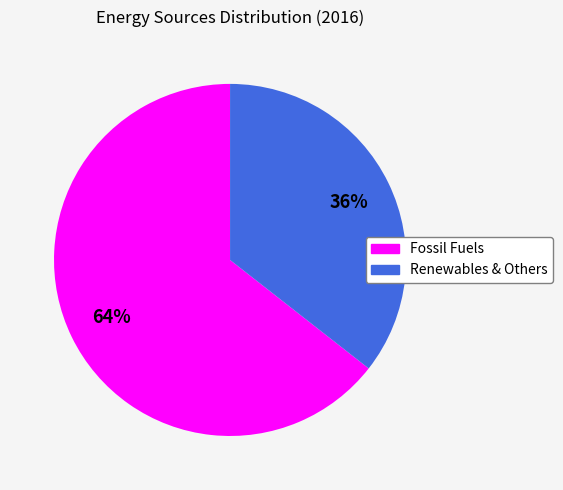

To the nearest percent, what is the average slice percentage?

50%